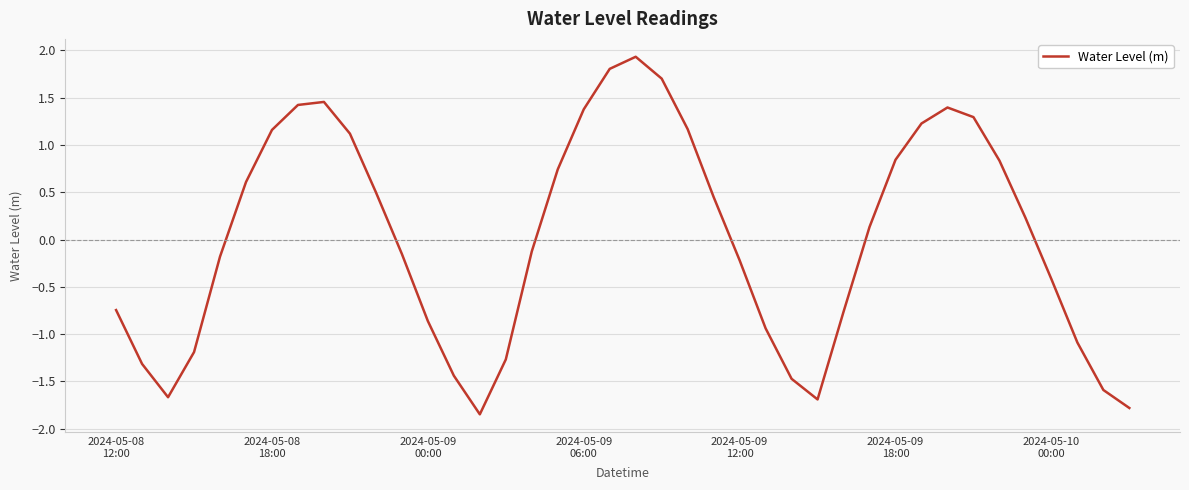

What is the smallest value displayed?

-1.8